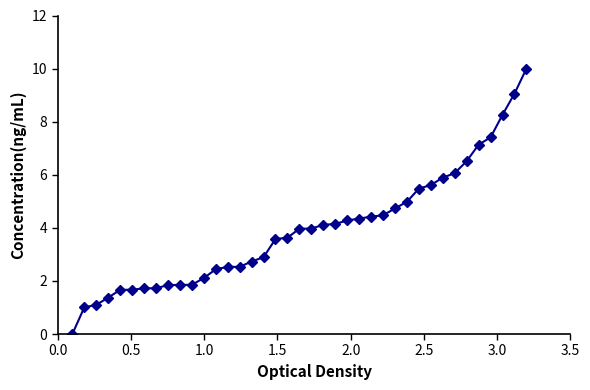

What is the greatest value displayed?

10.0